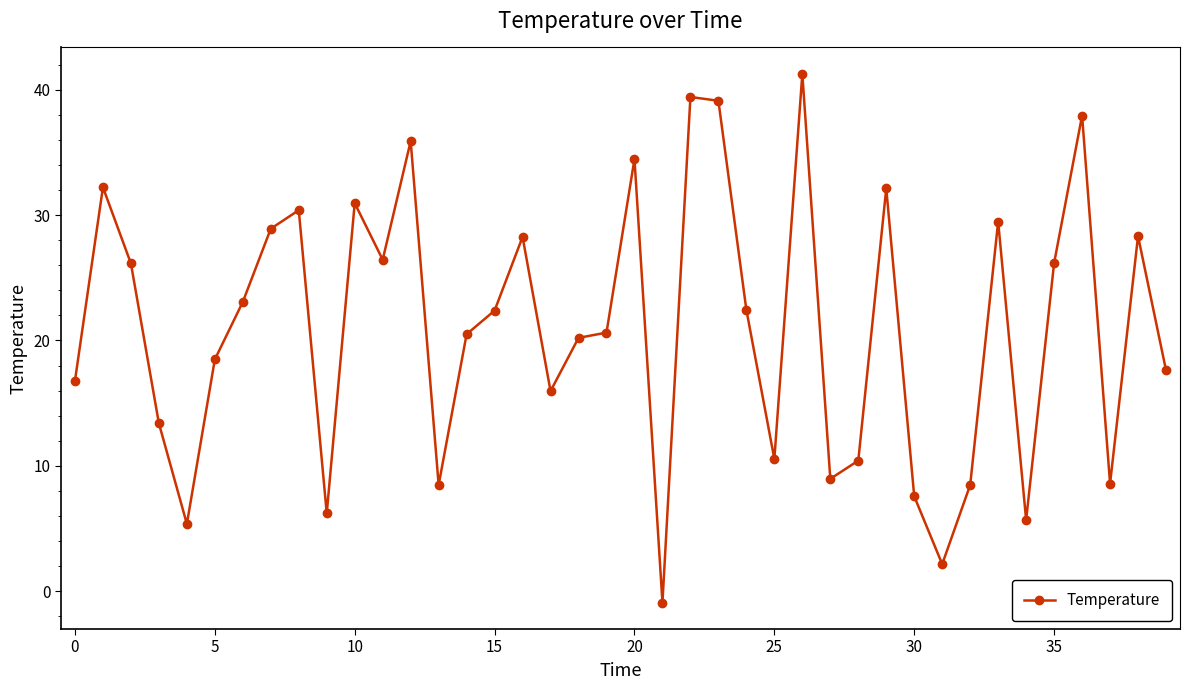

What is the difference between the second highest and second lowest values?

37.3